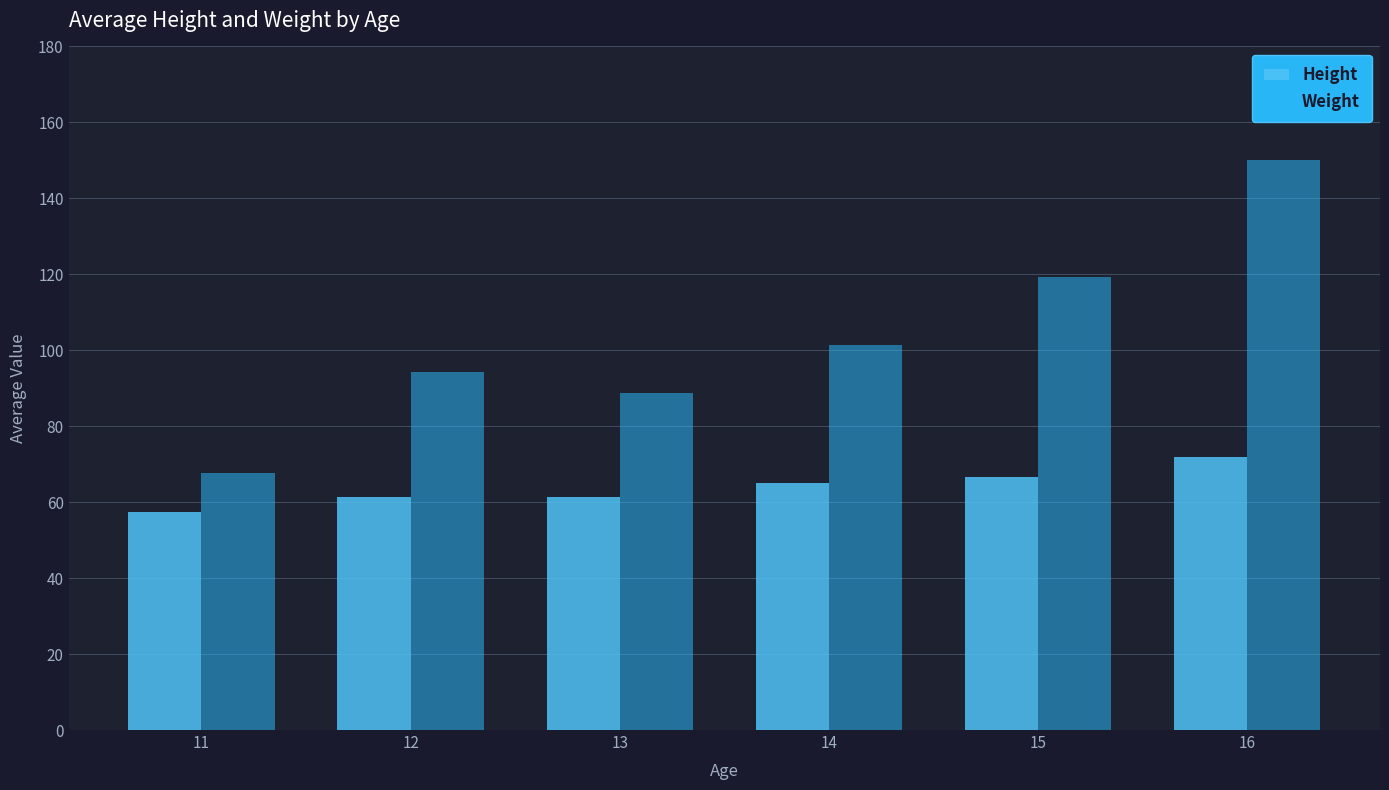

What is the total value across all series at 11?

125.2